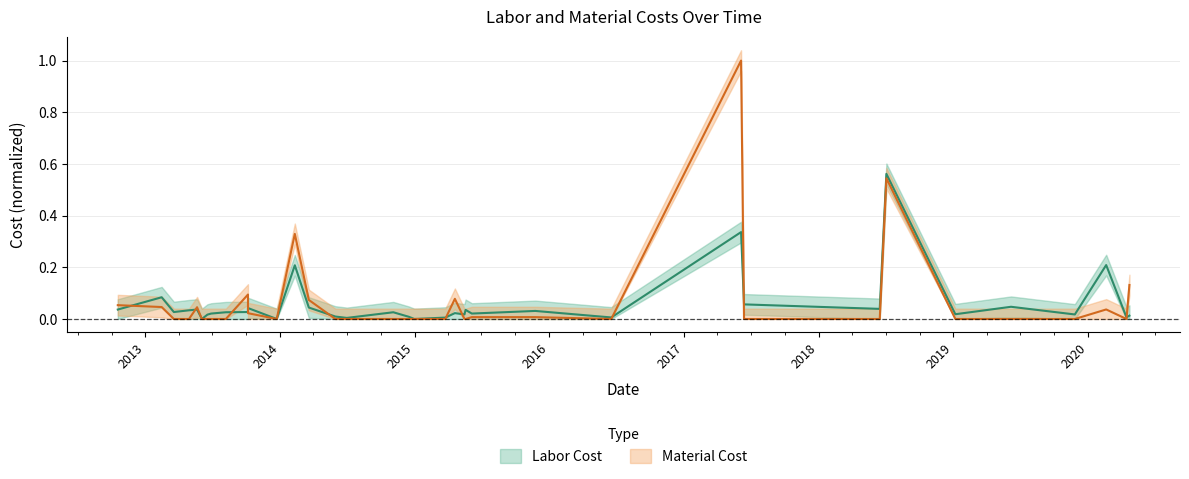

What are all the series names shown in the legend?

Labor Cost, Material Cost